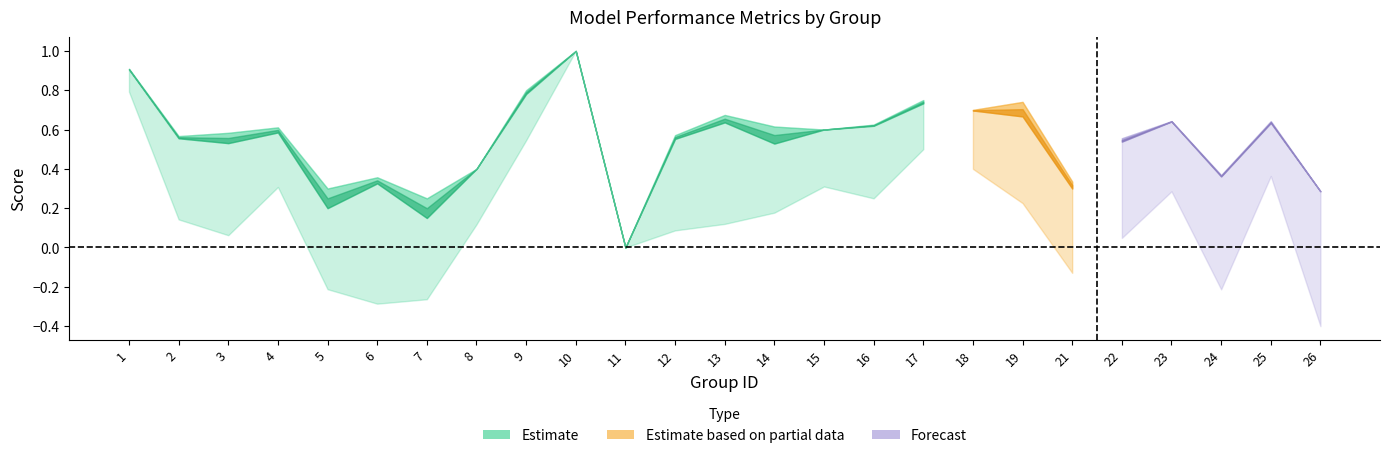

What is the value of the kappa point at the 20th from the left?

-0.1